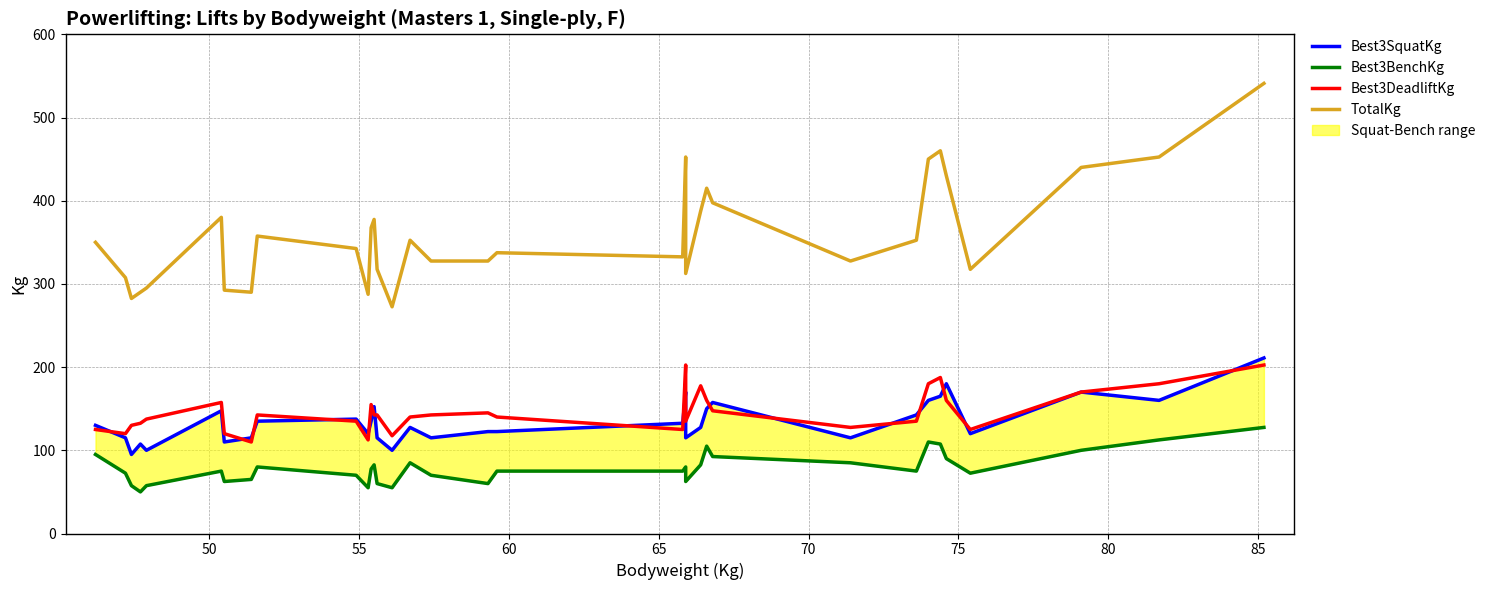

True or false: Best3DeadliftKg and Best3BenchKg cross at least once.

False